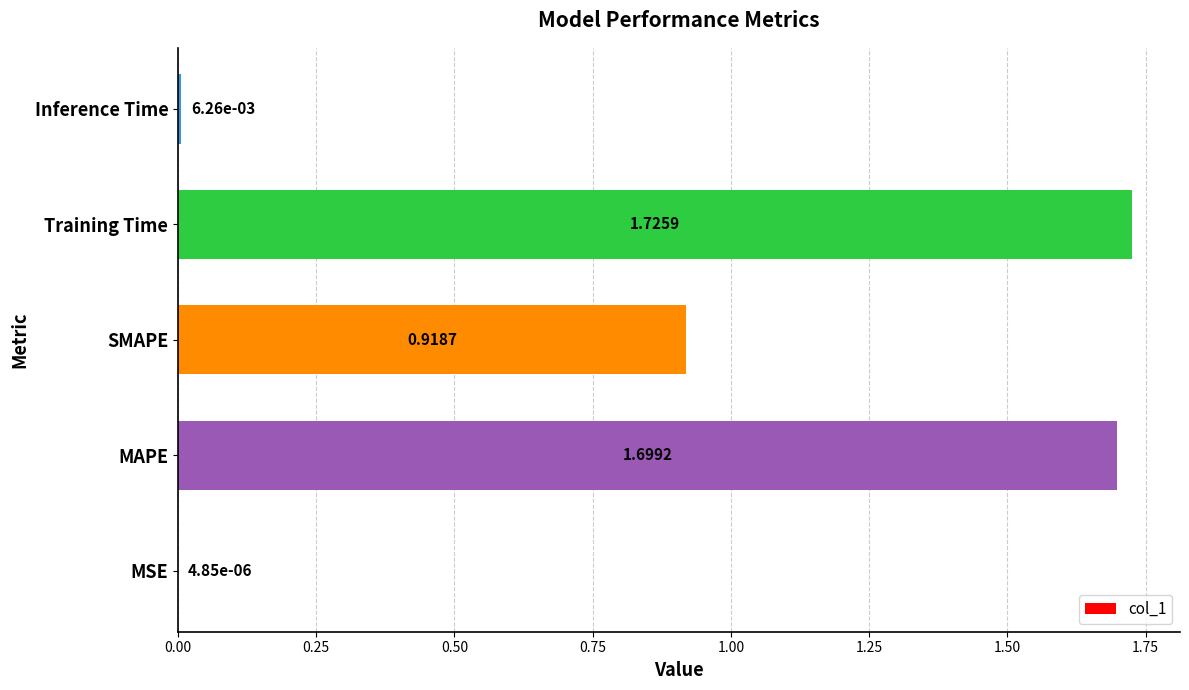

What is the sum of all values?

4.4